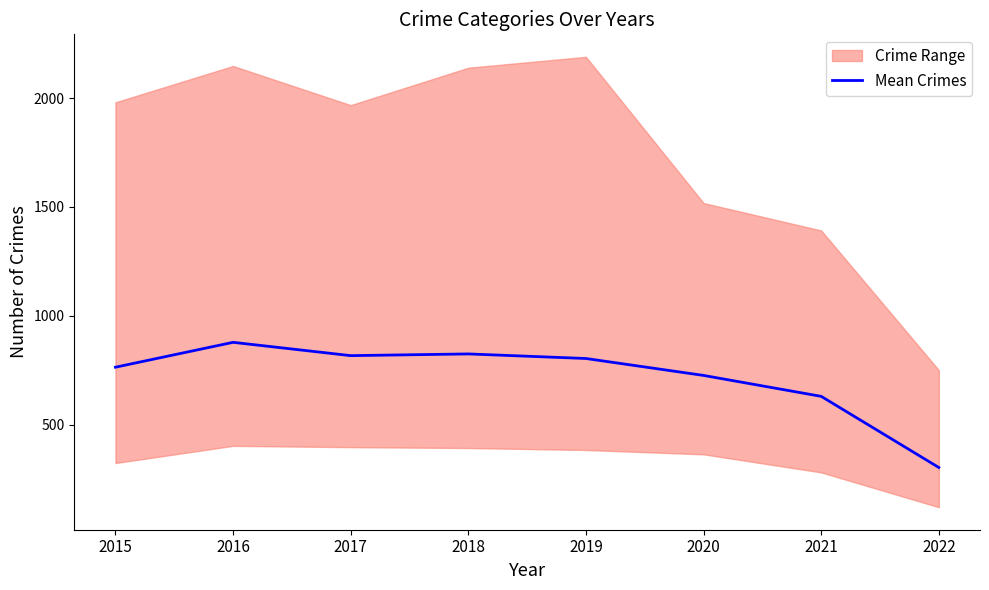

Rank the categories by value from highest to lowest.

2016, 2018, 2017, 2019, 2015, 2020, 2021, 2022